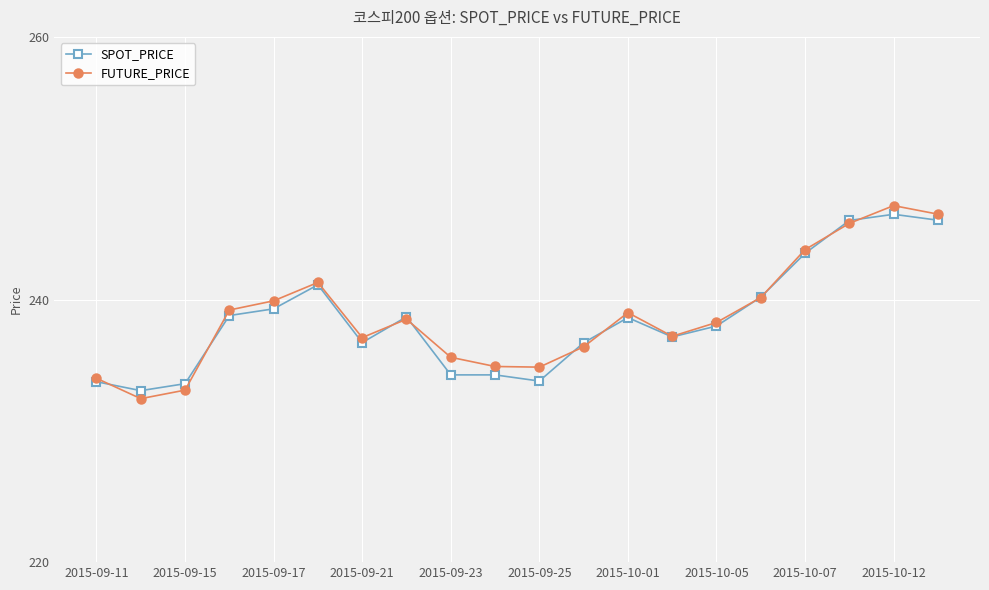

What is the greatest value displayed?

247.2